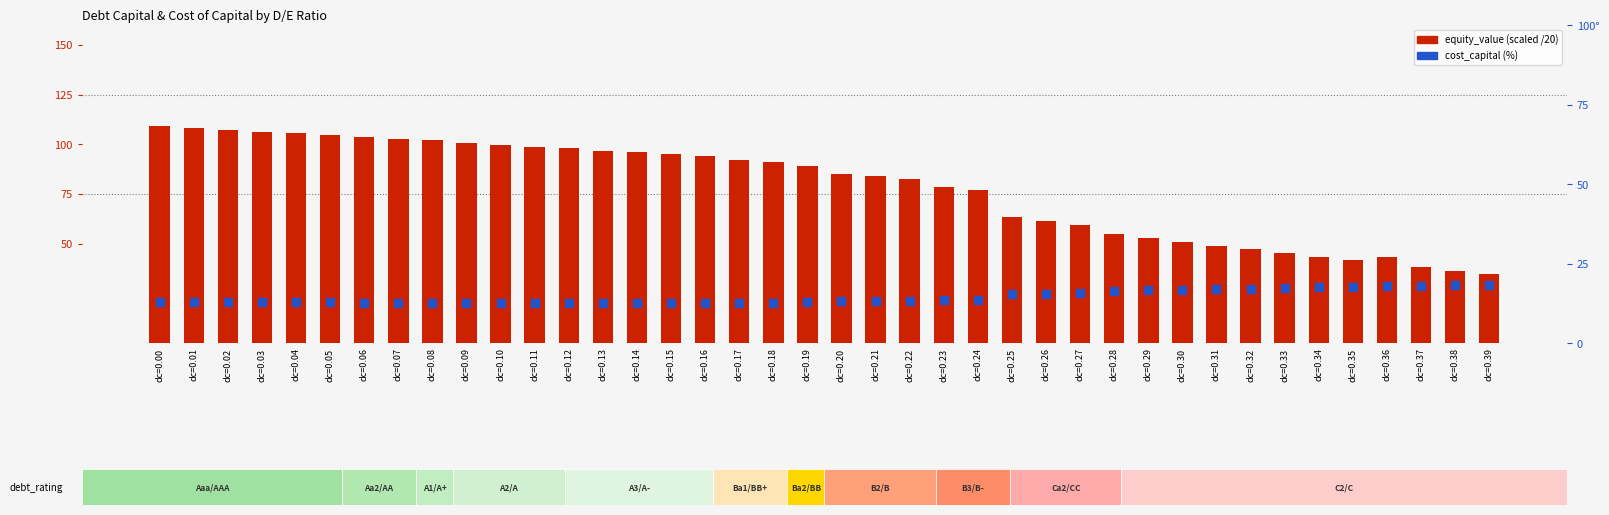

At how many categories does at least one series exceed 98?

12